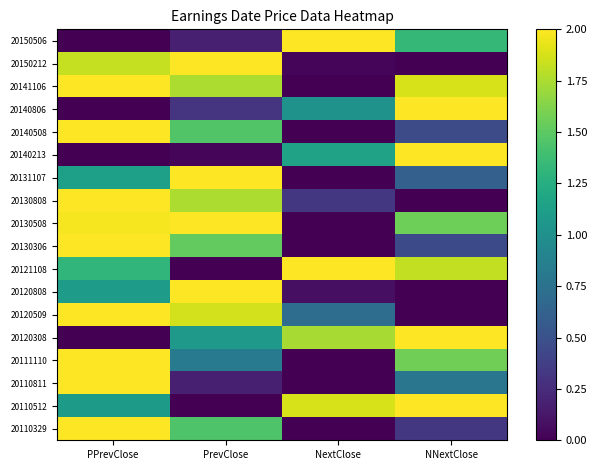

What is the difference between the highest and lowest values at NextClose?

2.0